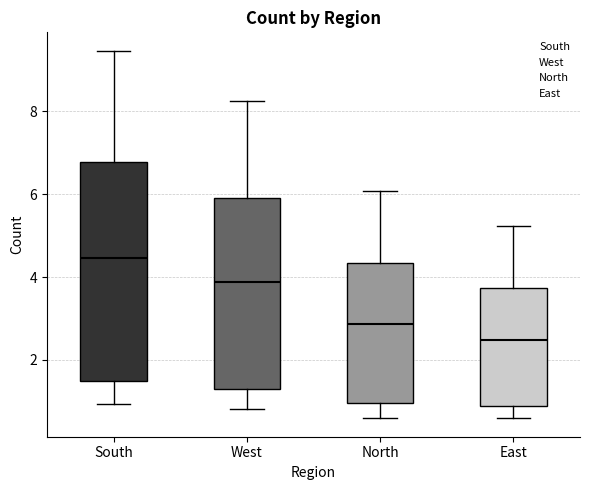

Where does the lower whisker of the box for South end on the y-axis? The values are not printed on the chart, so give them approximately, as read against the axis.

1.0